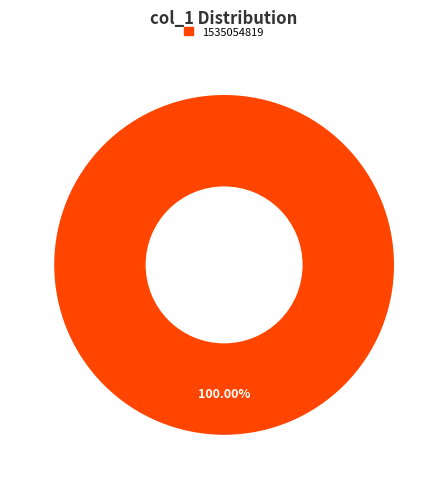

Count the number of slices in the pie.

1